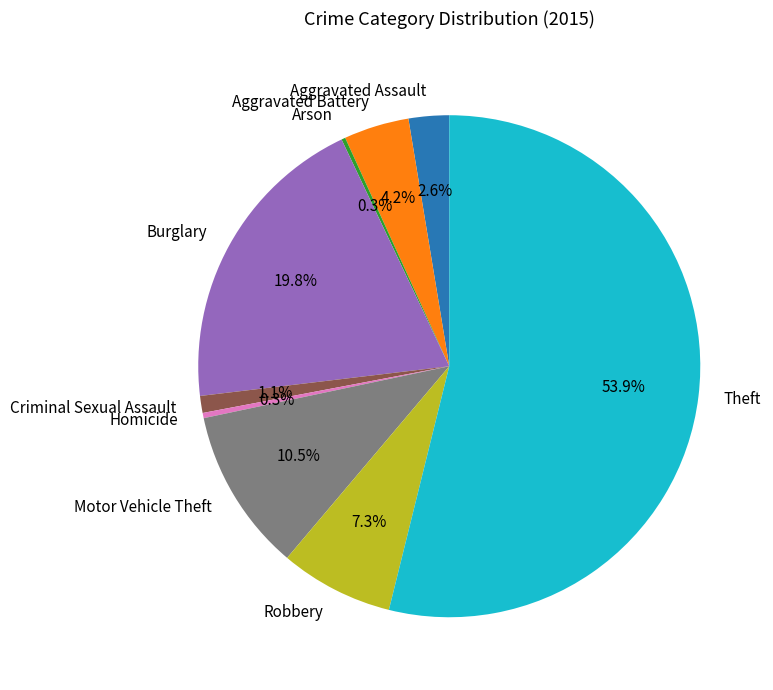

What percentage do Criminal Sexual Assault and Theft together represent?

55.0%